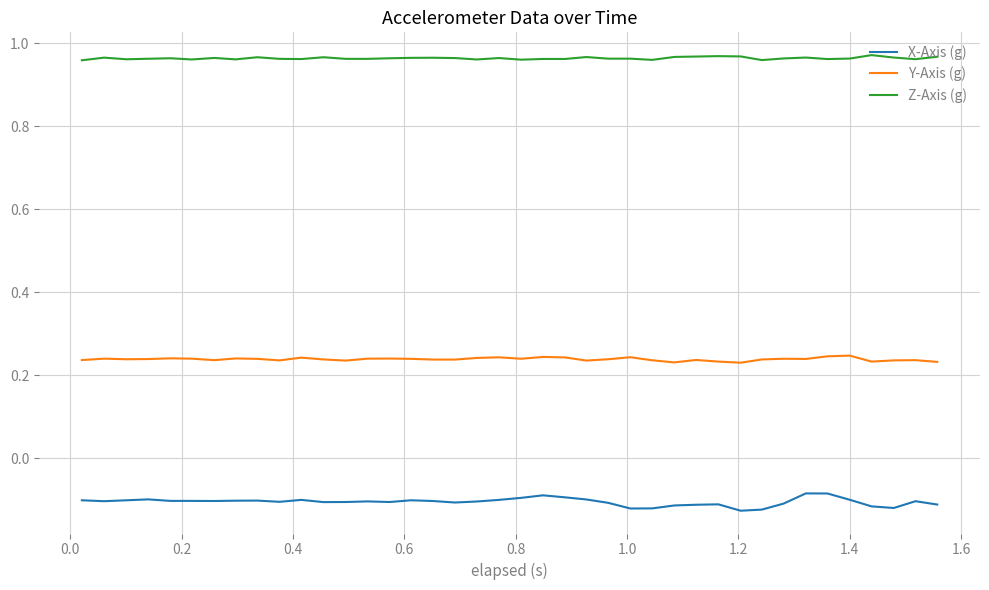

Which series has the largest total across all categories?

Z-Axis (g)